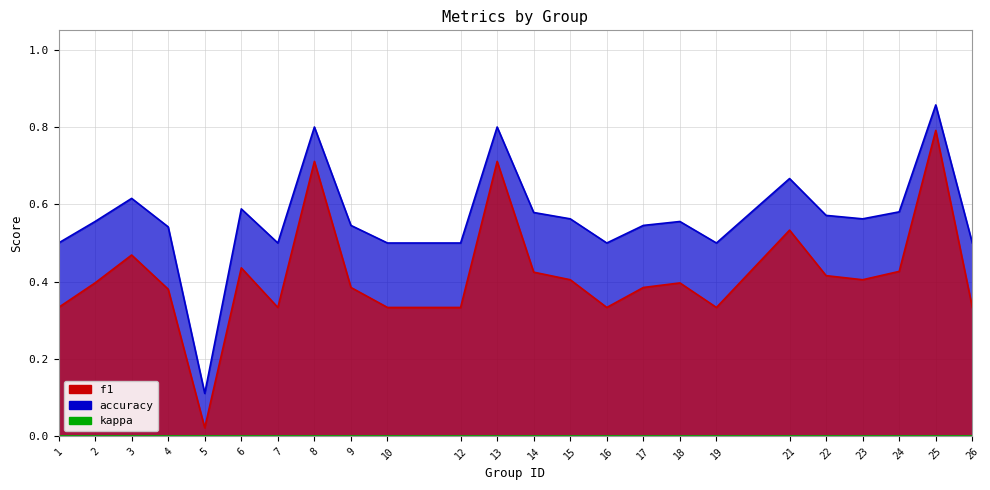

Is the value of f1 at 14 greater than the value of accuracy at 4?

No